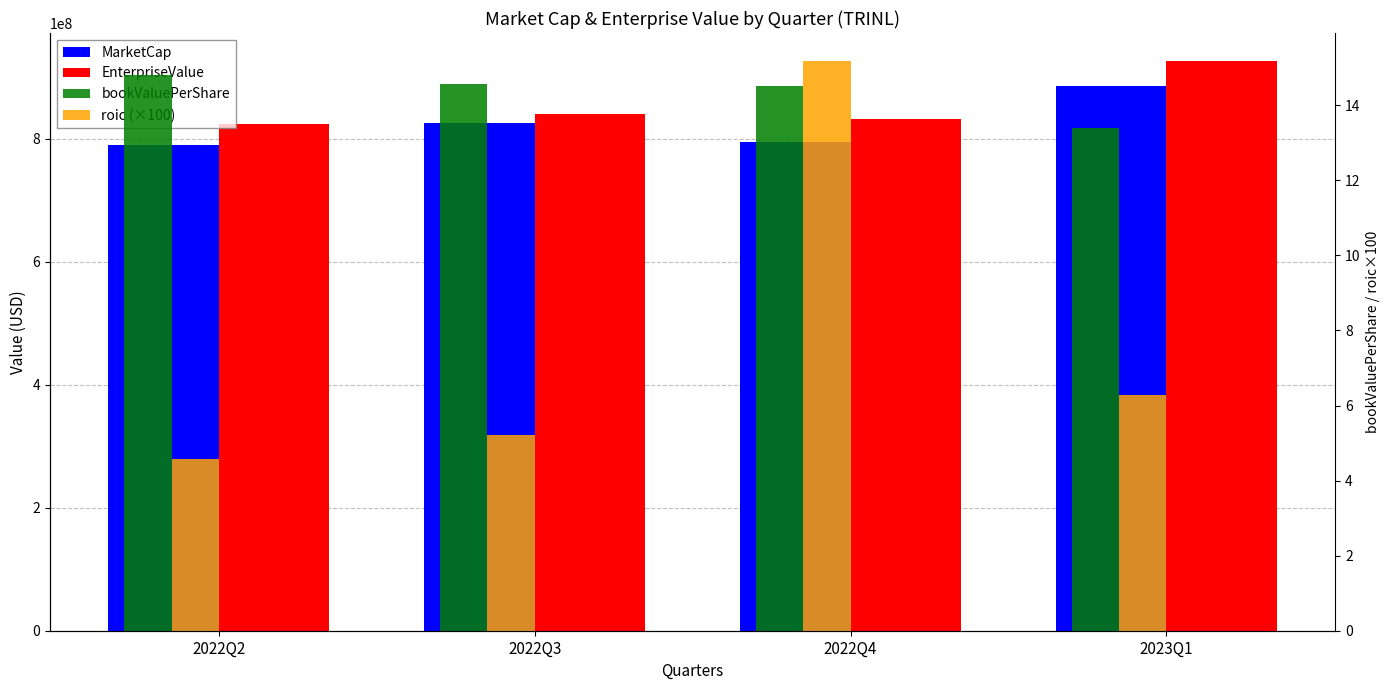

What is the sum of the roic (×100) values at 2022Q3 and 2022Q4?

20.4